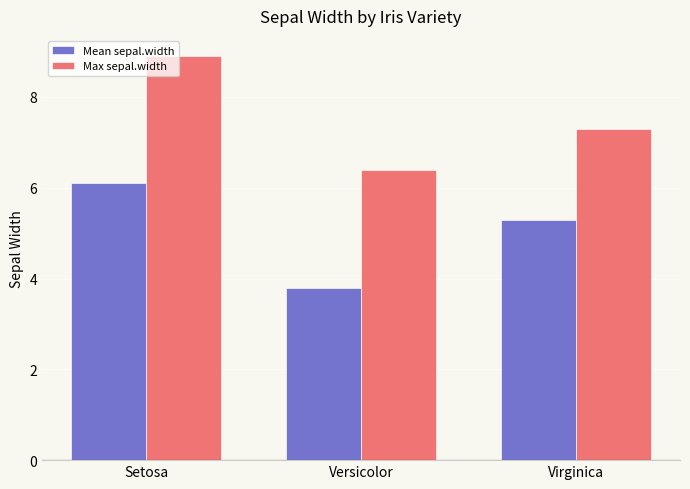

Rank the series by their maximum value, from highest to lowest.

Max sepal.width, Mean sepal.width